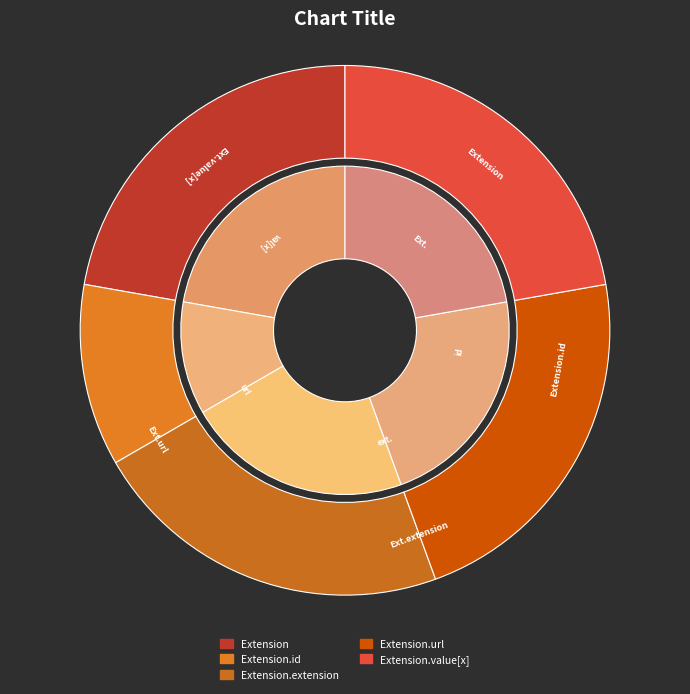

How many segments does this pie chart have?

5